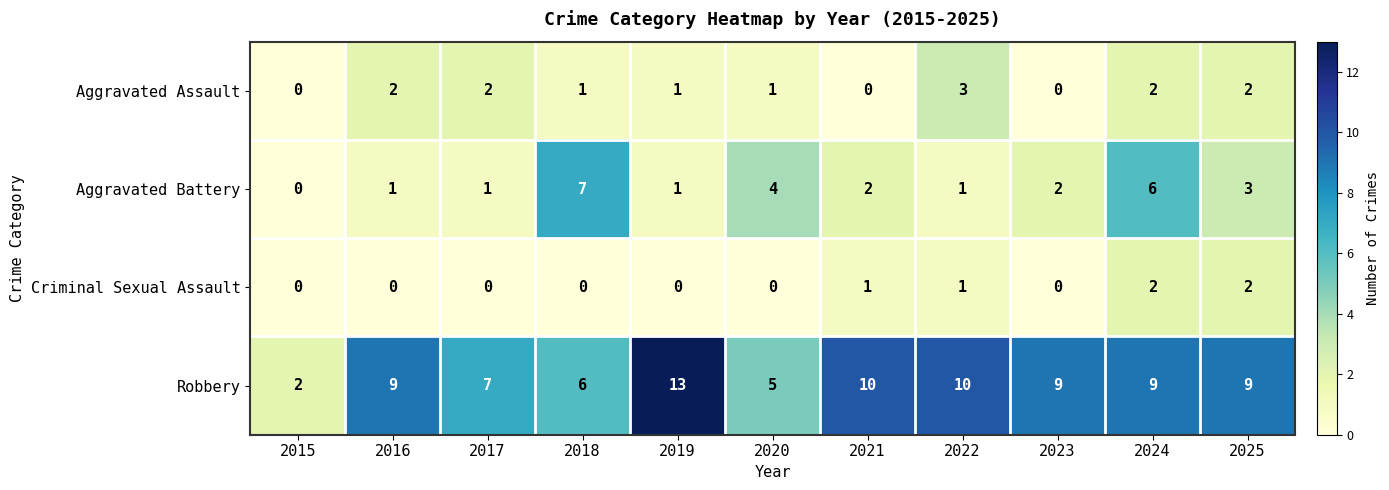

List the series in order of their peak value, lowest first.

Criminal Sexual Assault, Aggravated Assault, Aggravated Battery, Robbery